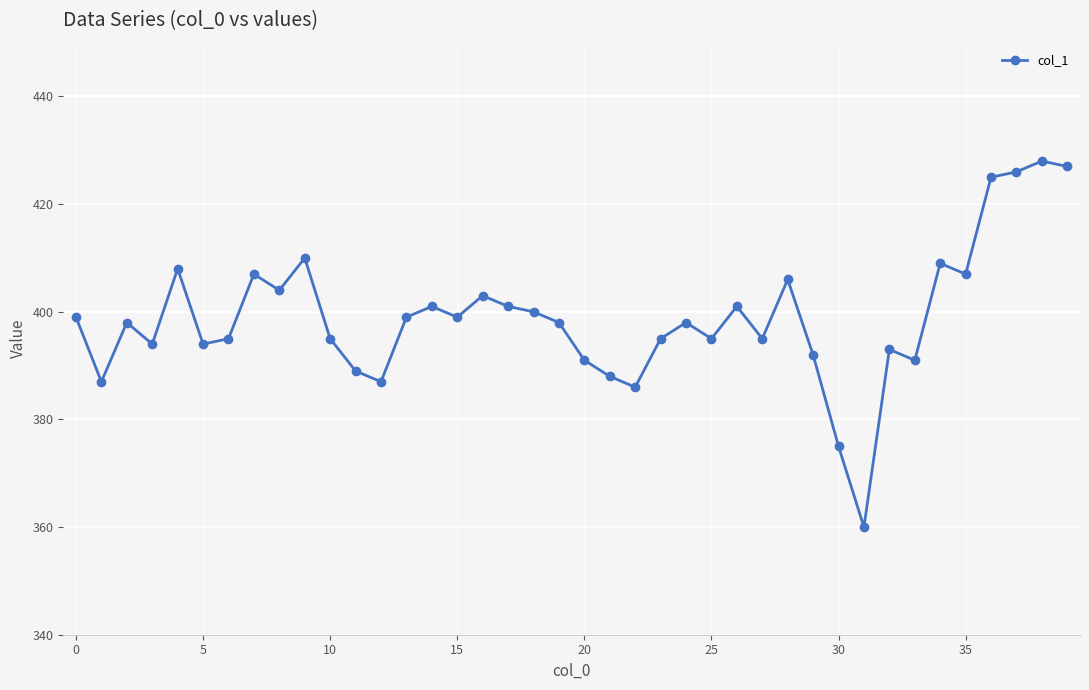

True or false: the data has more than 1 interior local peaks.

True